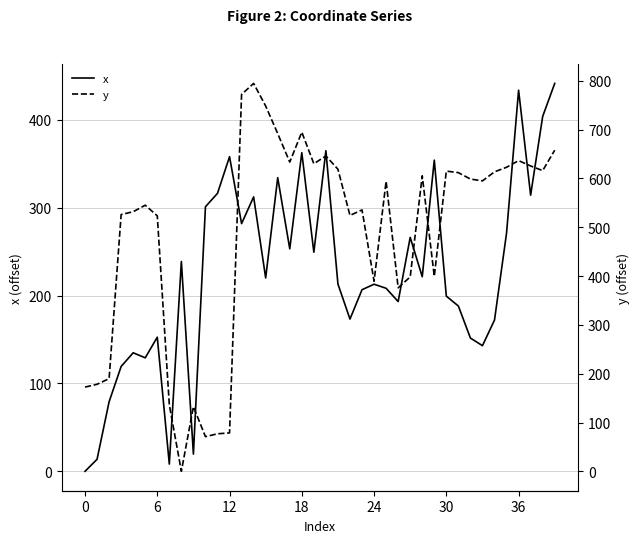

True or false: x has more than 0 interior local peaks.

True